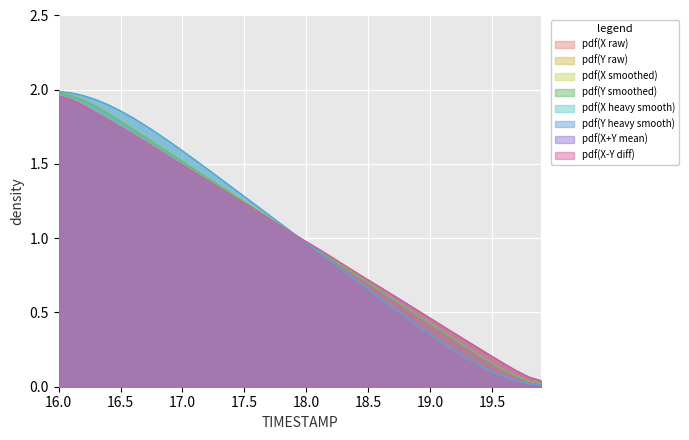

Is it true that pdf(X+Y mean) equals 0.2 at 18.5?

False